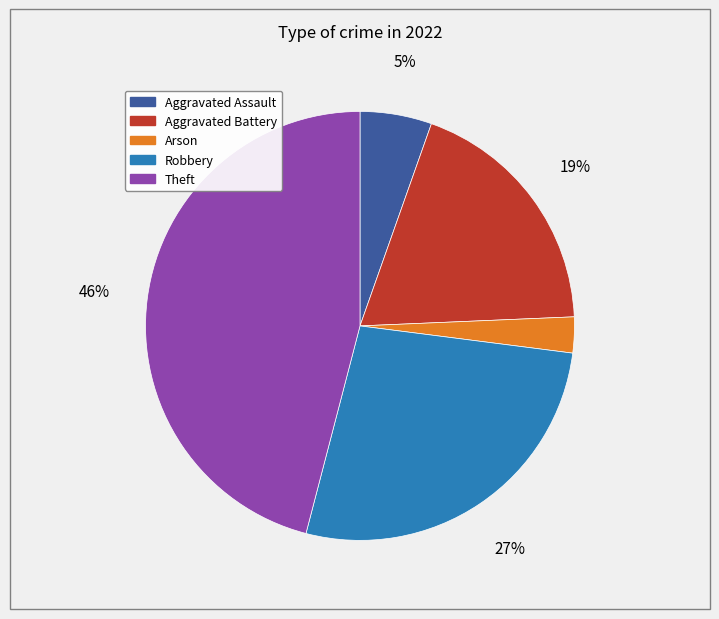

To the nearest percent, what is the average slice percentage?

20%